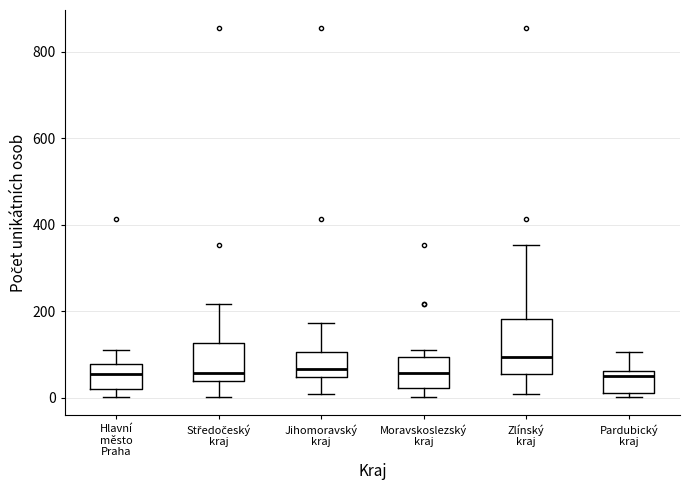

Which box has the highest median line?

Zlínský kraj